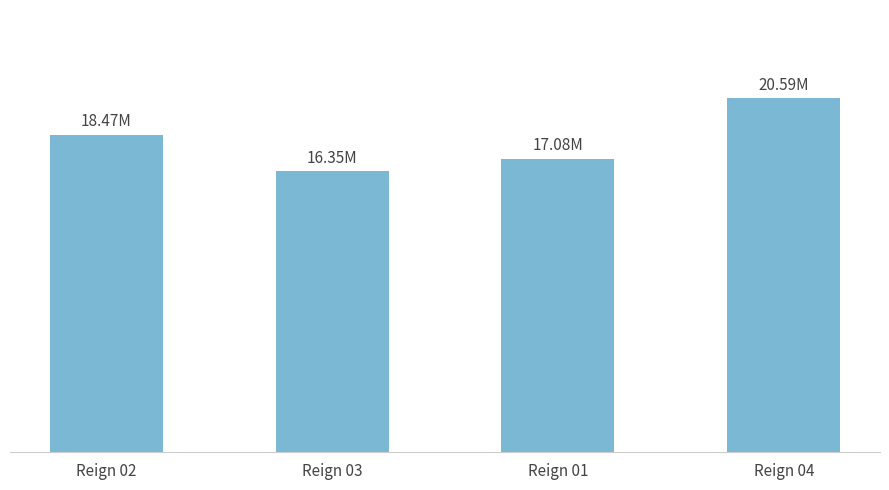

Reading left to right, extract all data points from this chart.

18.5	16.4	17.1	20.6